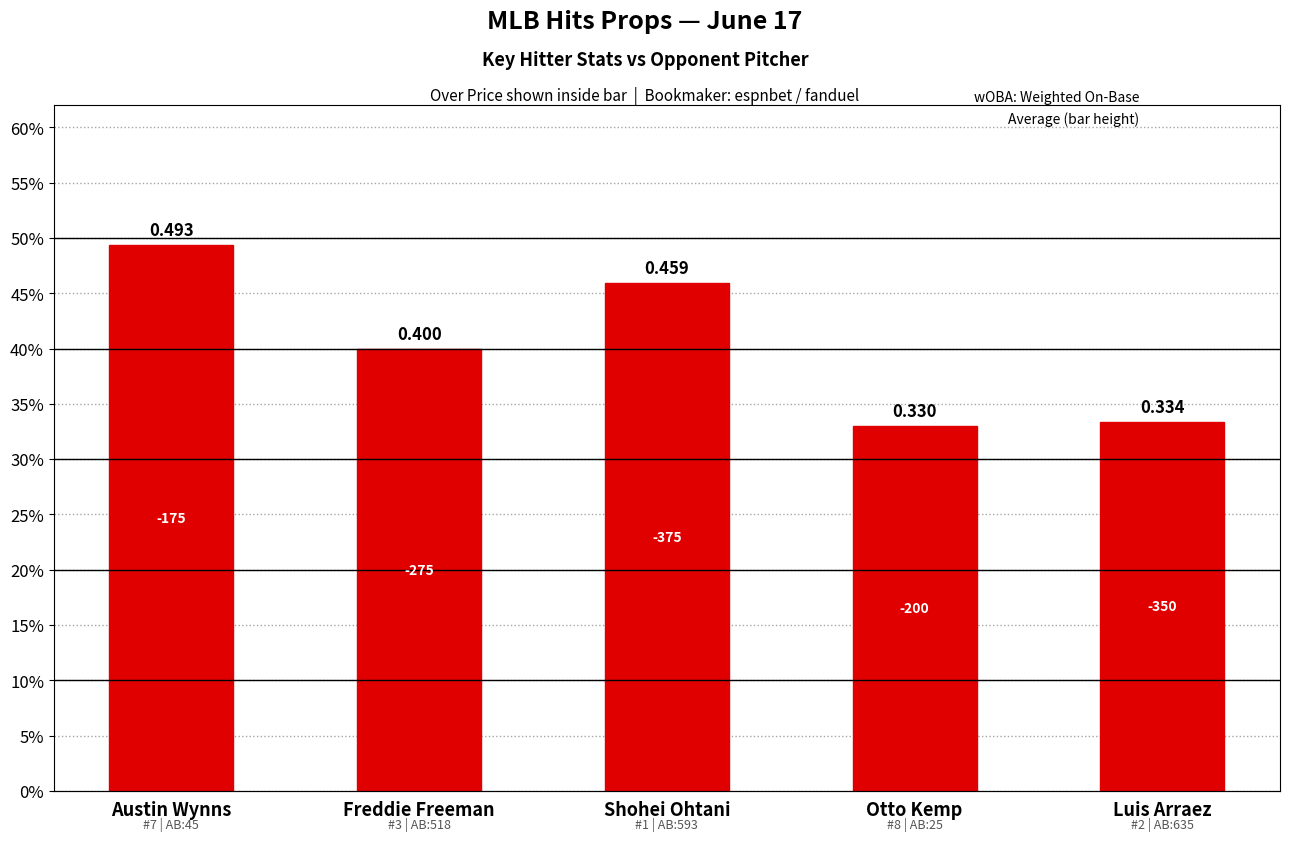

What is the value of the Weighted AVG Hitter bar at the 1st from the left?

0.4